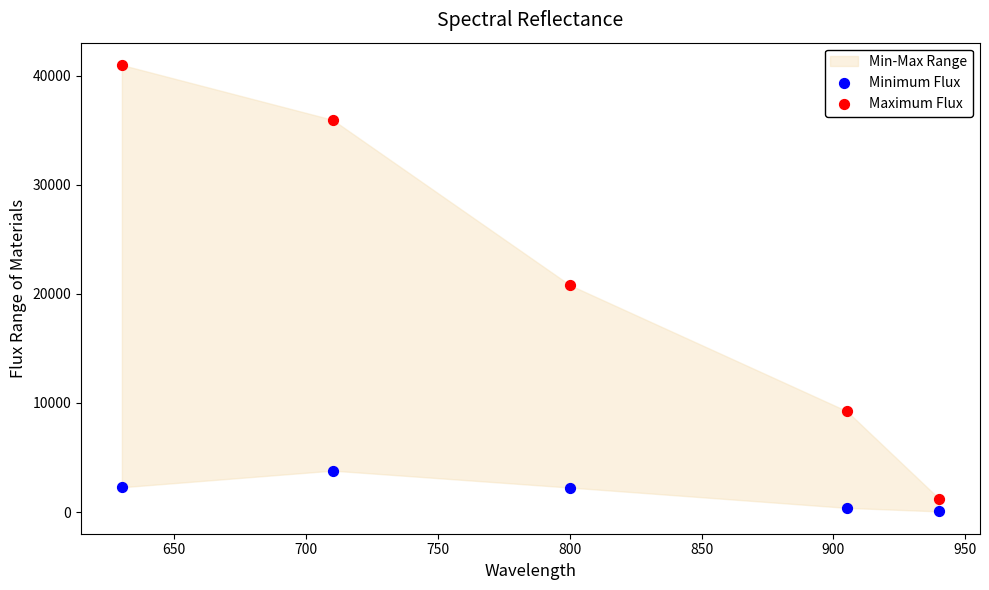

Which series contains the highest Y value?

Maximum Flux